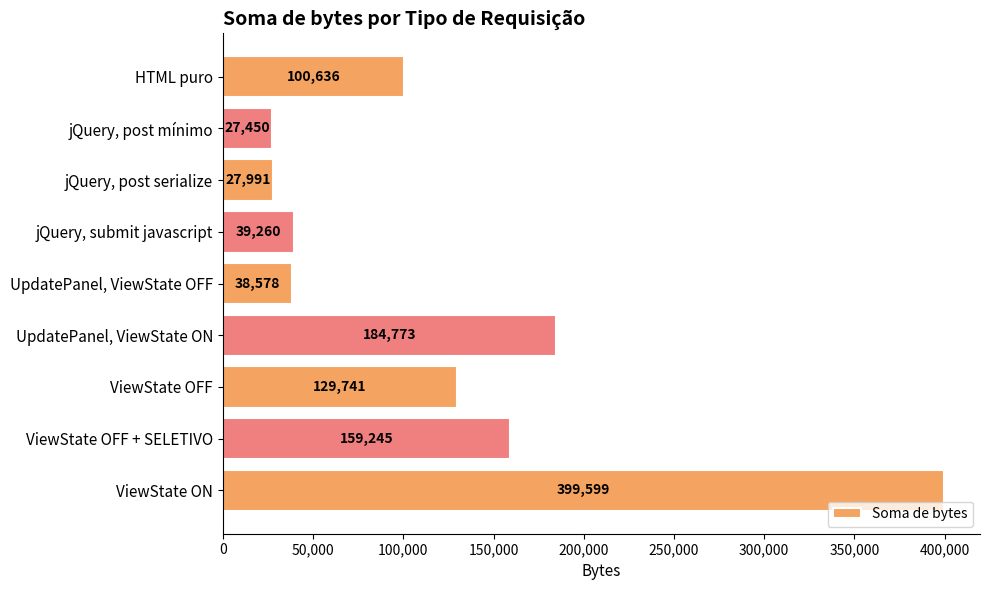

Rank the categories by value from lowest to highest.

jQuery, post mínimo, jQuery, post serialize, UpdatePanel, ViewState OFF, jQuery, submit javascript, HTML puro, ViewState OFF, ViewState OFF + SELETIVO, UpdatePanel, ViewState ON, ViewState ON